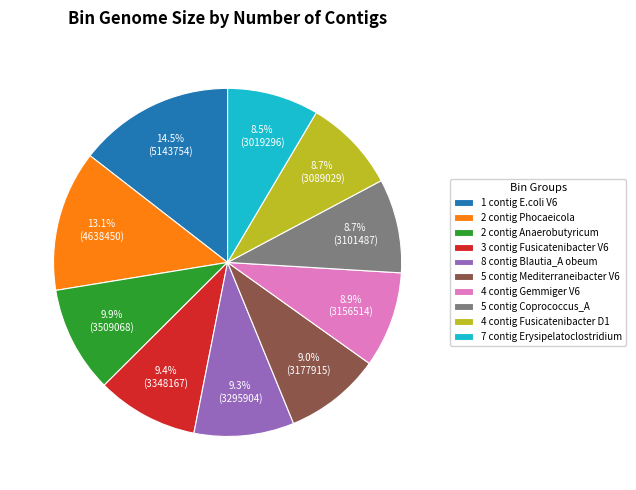

Approximately how many times larger is the value at 5 contig Coprococcus_A compared to 2 contig Phocaeicola?

0.7